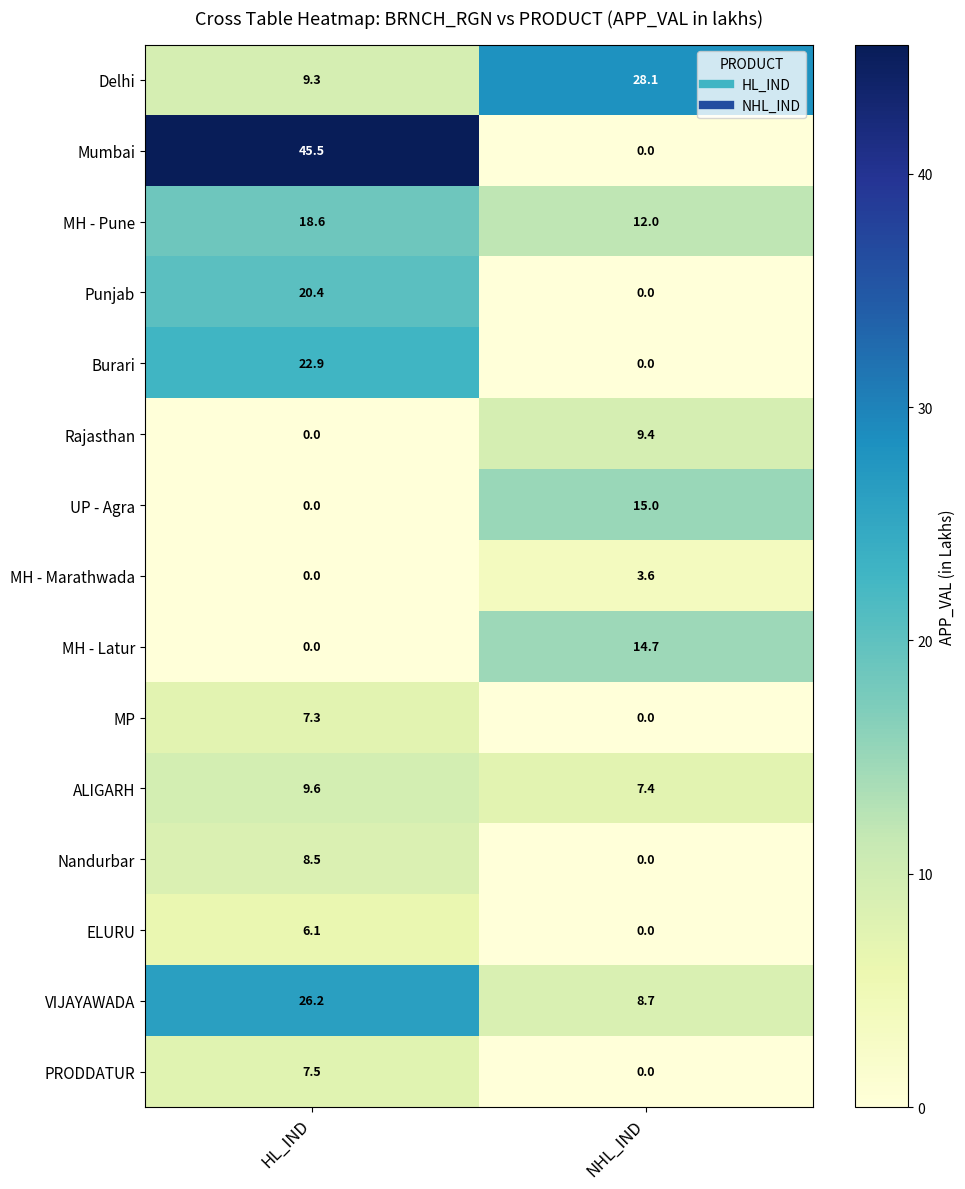

What is the sum of the MH - Pune values at HL_IND and NHL_IND?

30.6